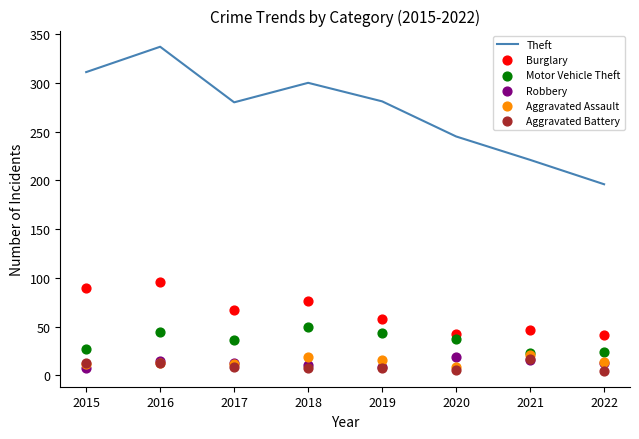

At how many categories does at least one series exceed 129?

8